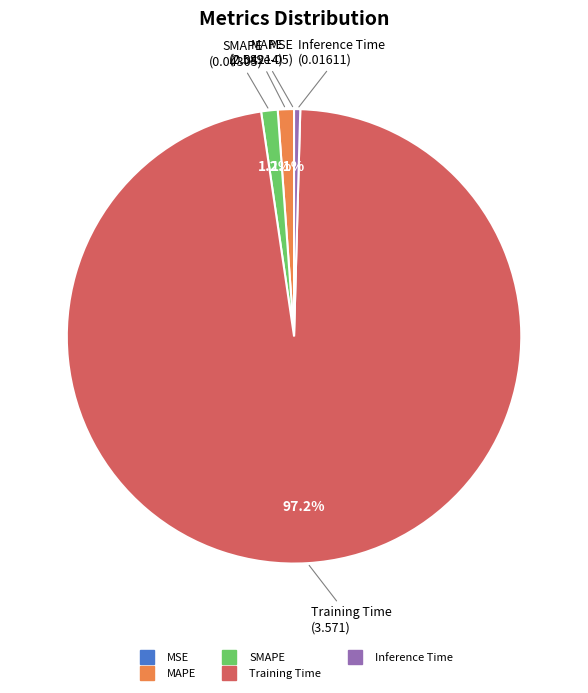

To the nearest percent, what is the average slice percentage?

20%